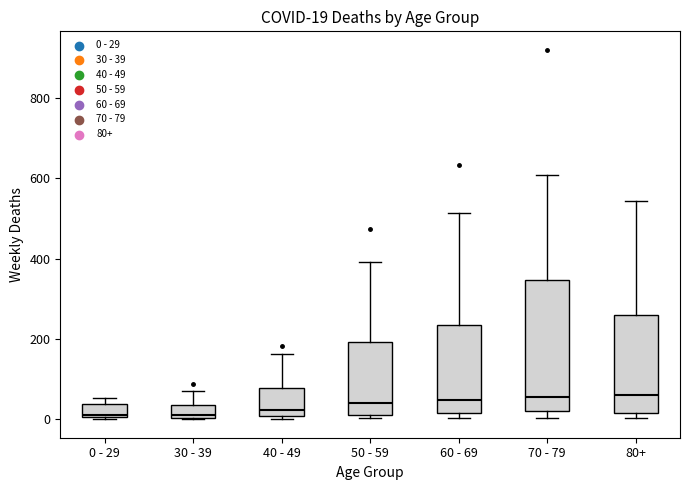

Comparing the boxes themselves (not the whiskers), which one is the tallest?

70 - 79